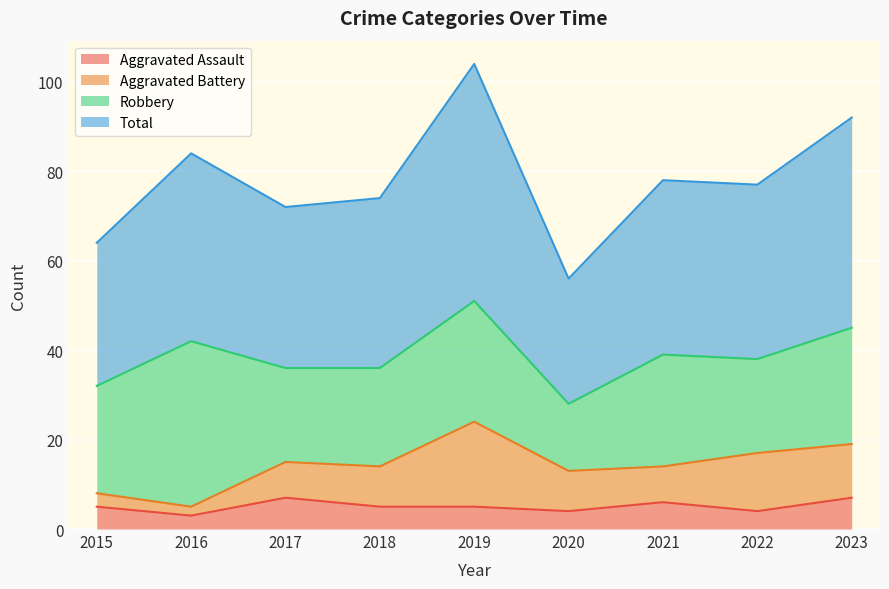

At how many categories does at least one series exceed 103?

1